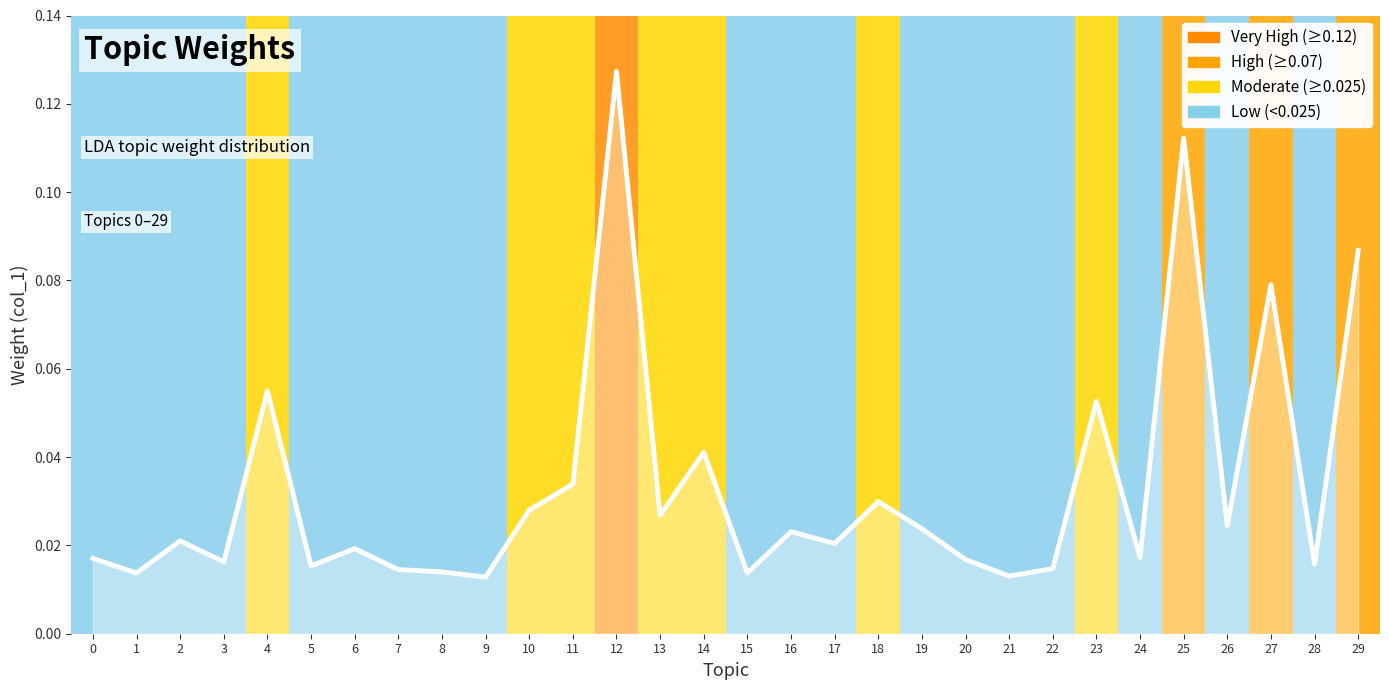

Where is the first local minimum?

1